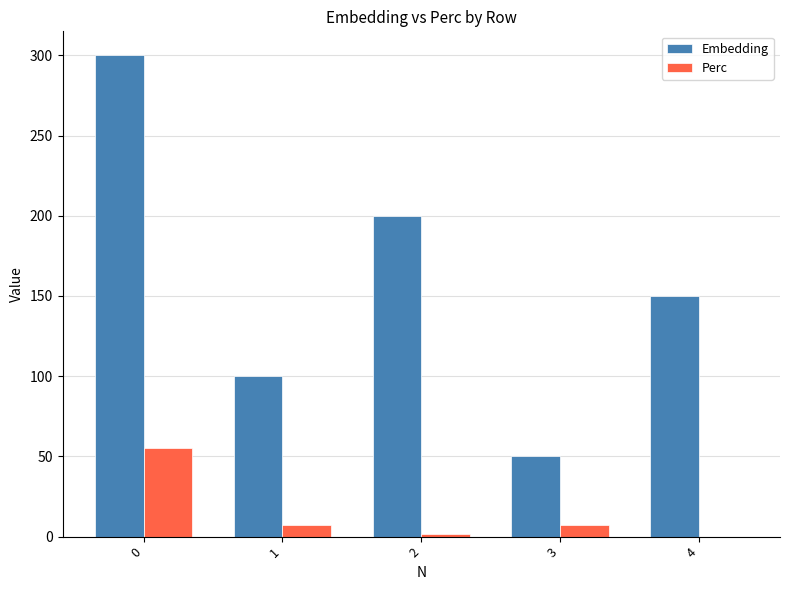

What is the highest value of the Embedding series?

300.0